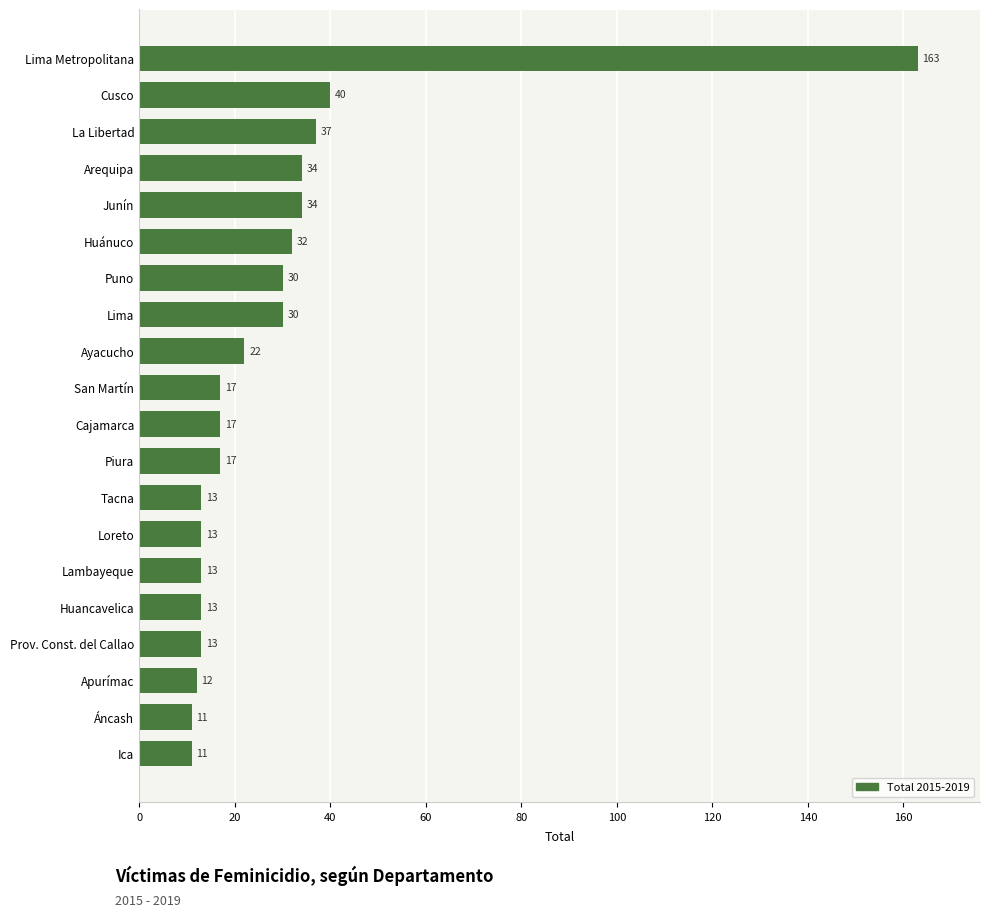

Is it true that the value at Loreto is 13?

True